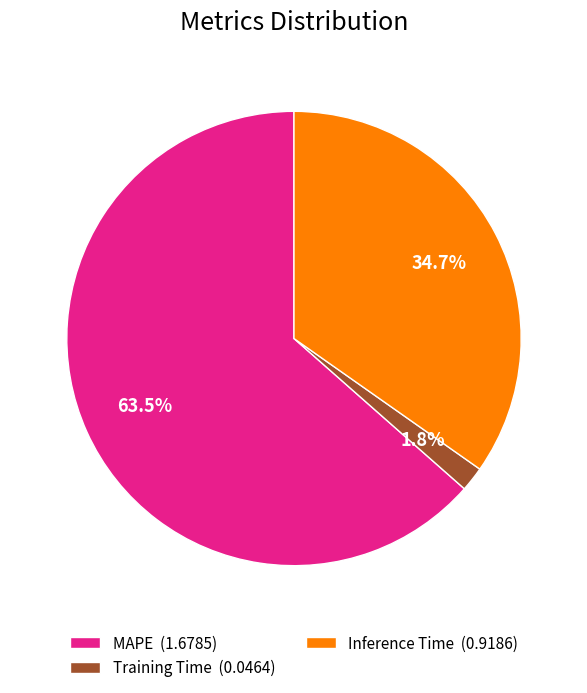

How many slices are in this pie chart?

3